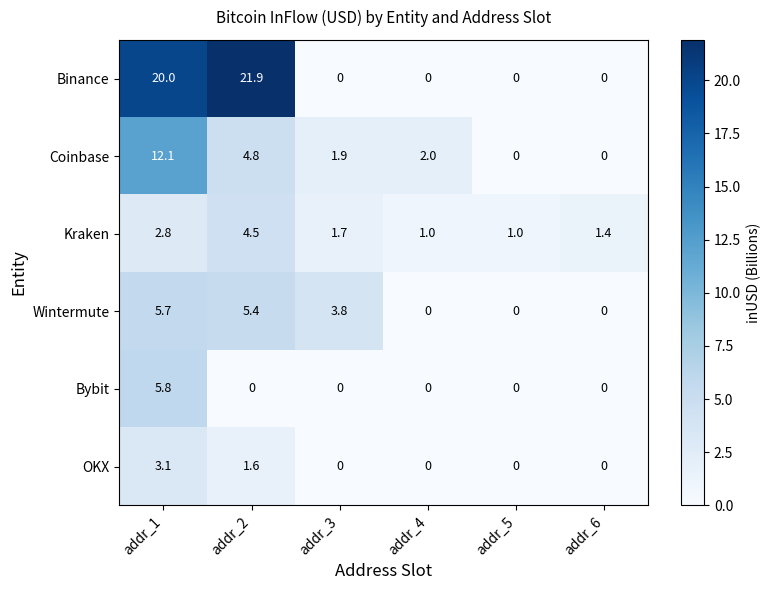

At which category is the sum across all series the highest?

addr_1